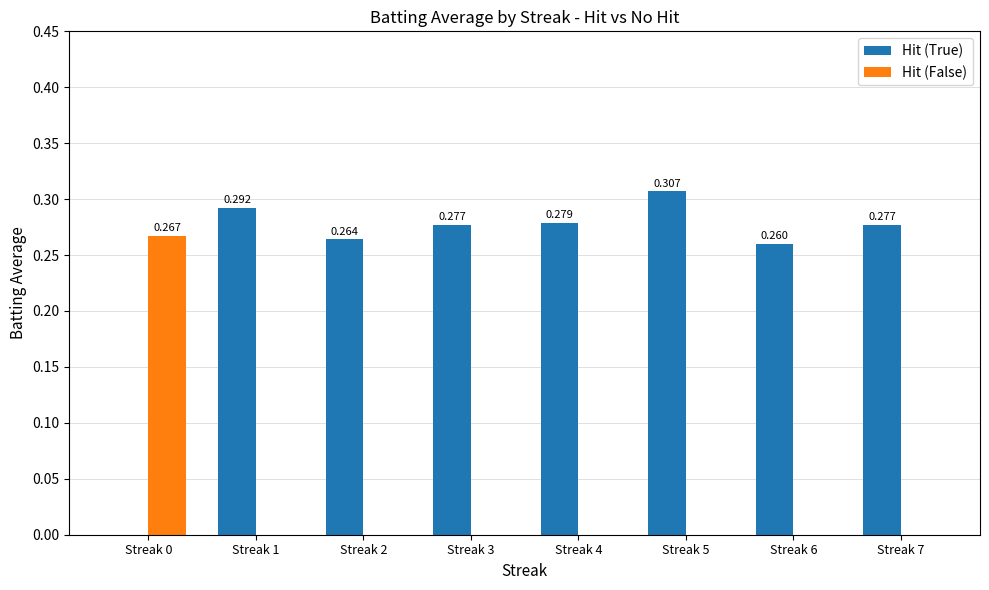

Is the value of Hit (True) at Streak 7 greater than the value of Hit (False) at Streak 2?

Yes